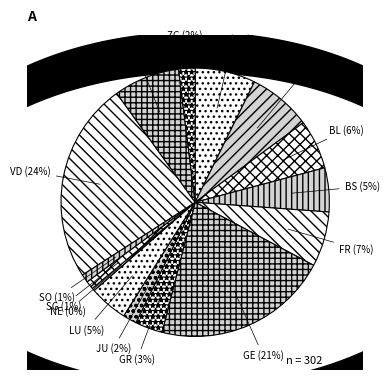

To the nearest percent, what portion does LU represent?

5%